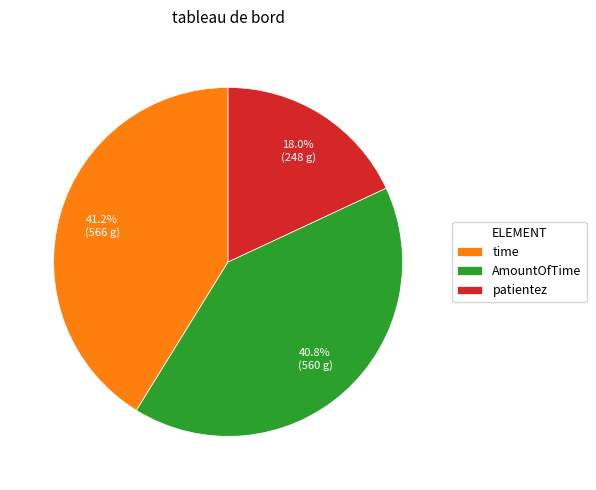

Count the number of slices in the pie.

3